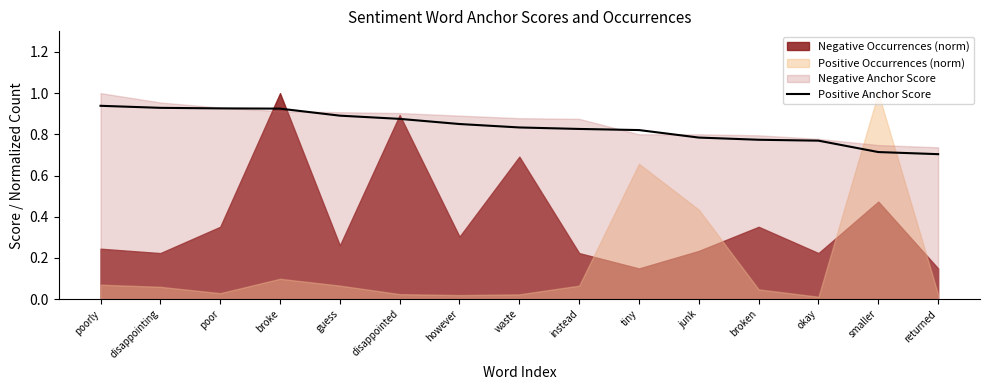

Between disappointing and poorly, which is larger?

poorly